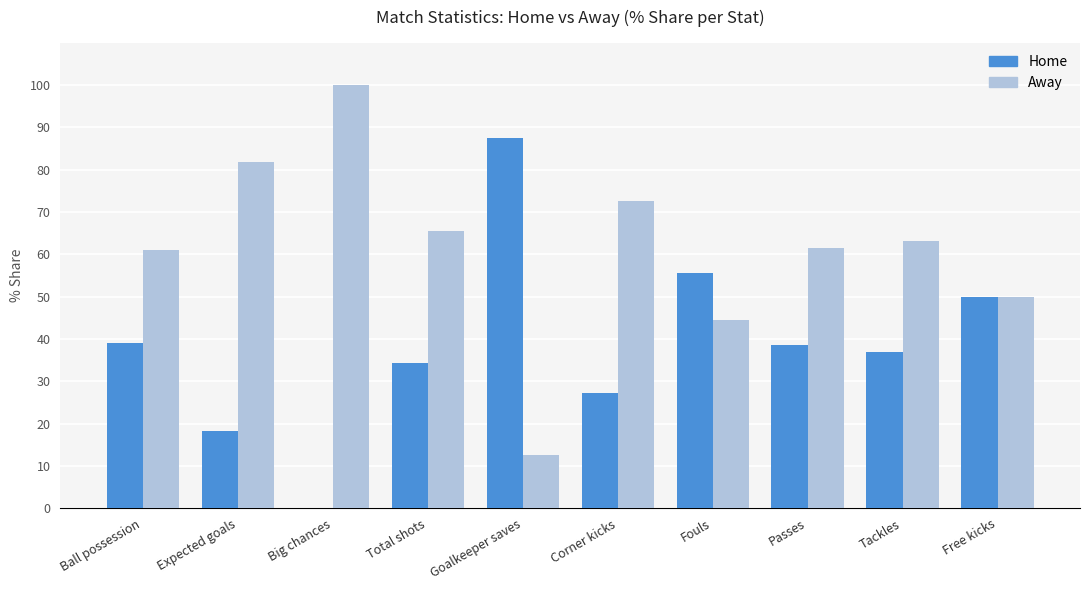

Is it true that Home equals 34.4 at Total shots?

True